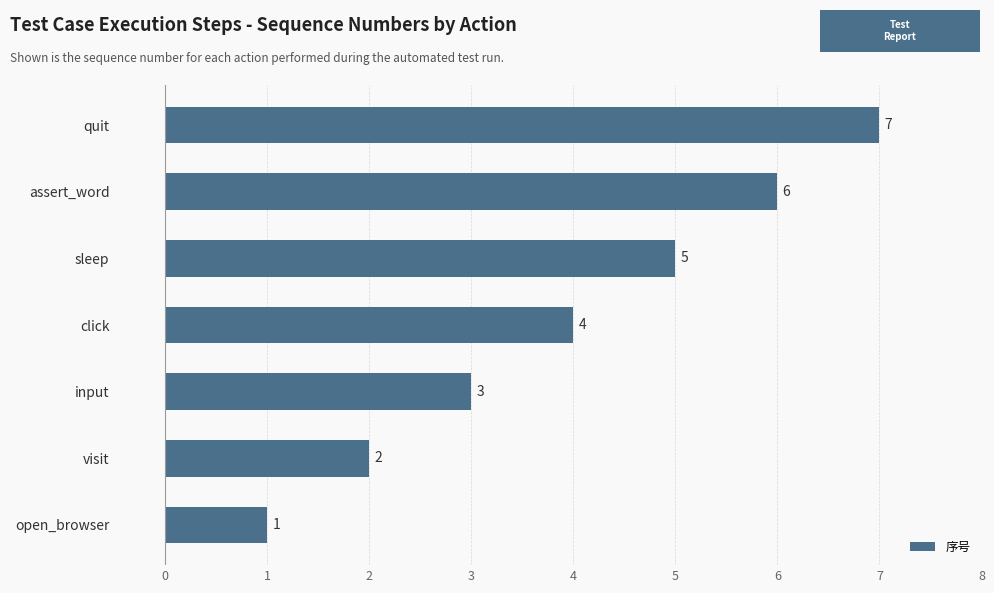

What is the approximate value at assert_word?

6